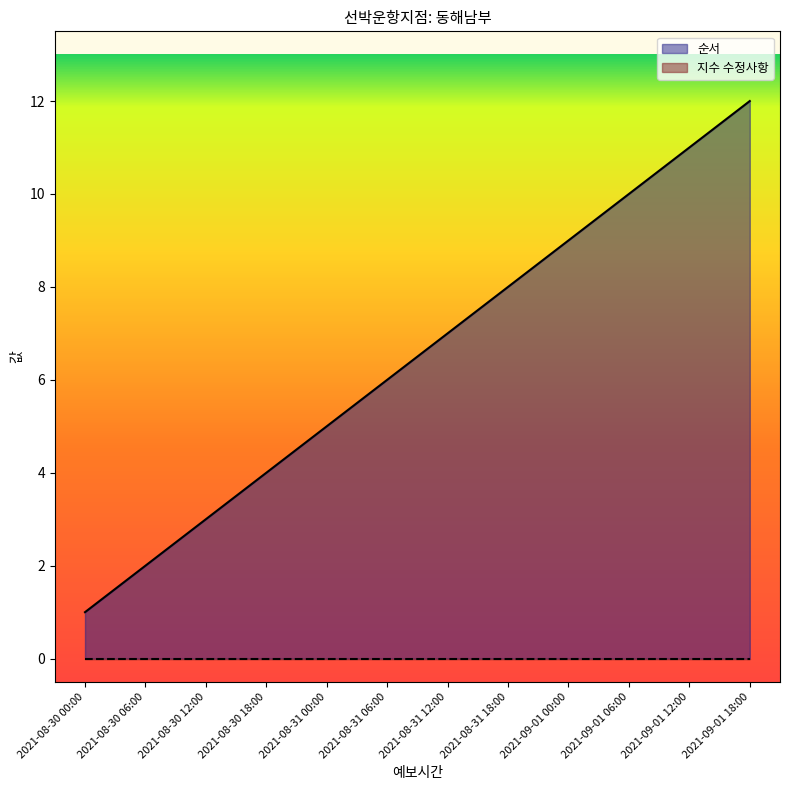

Reading right to left, extract all data points from this chart.

12	11	10	9	8	7	6	5	4	3	2	1